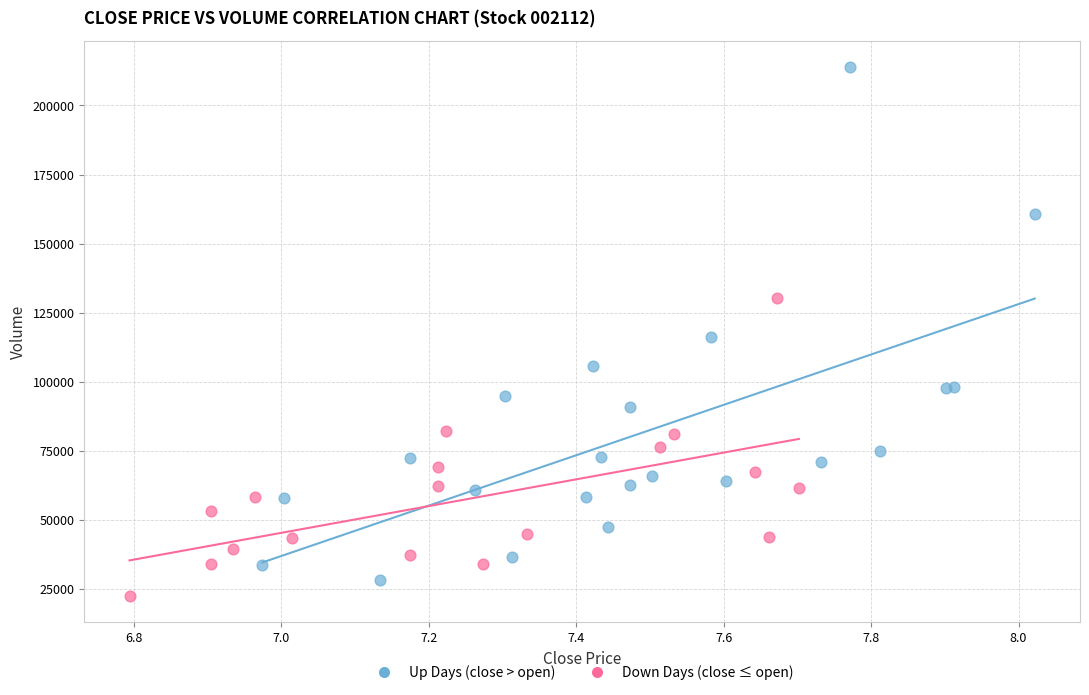

Which series reaches the maximum Y coordinate?

Up Days (close > open)